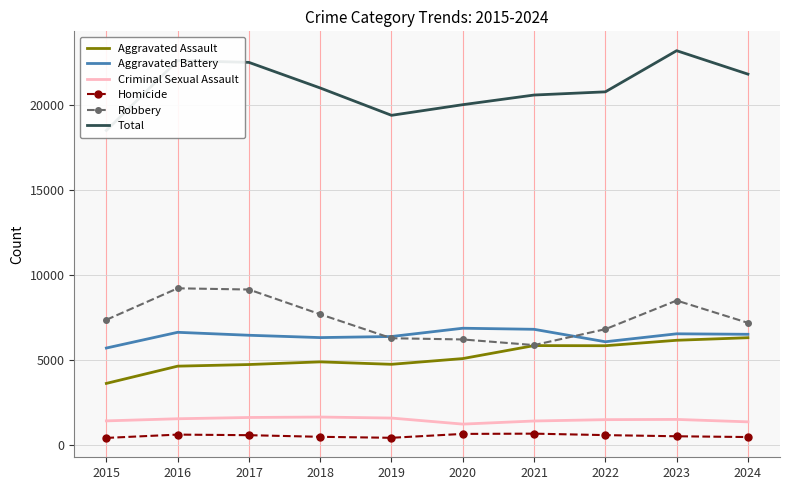

Which category has the highest value across all series?

2023